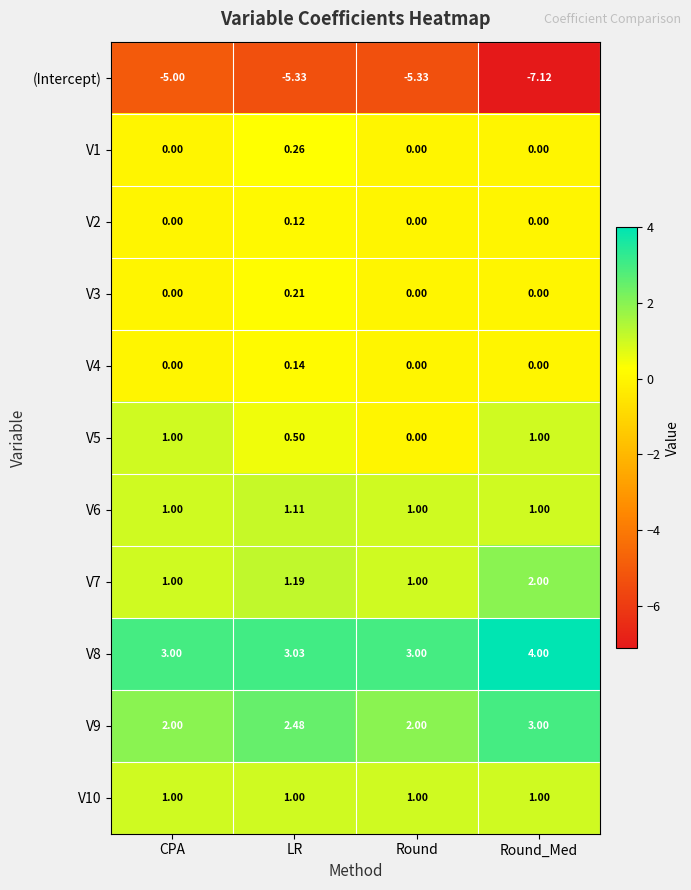

Which label corresponds to the smallest value in the chart?

Round_Med